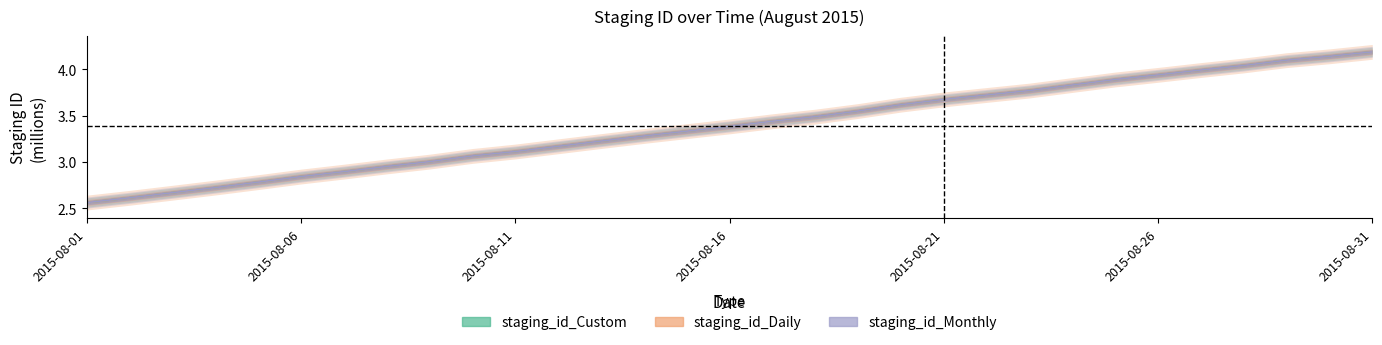

True or false: staging_id_Monthly and staging_id_Custom intersect in this chart.

False